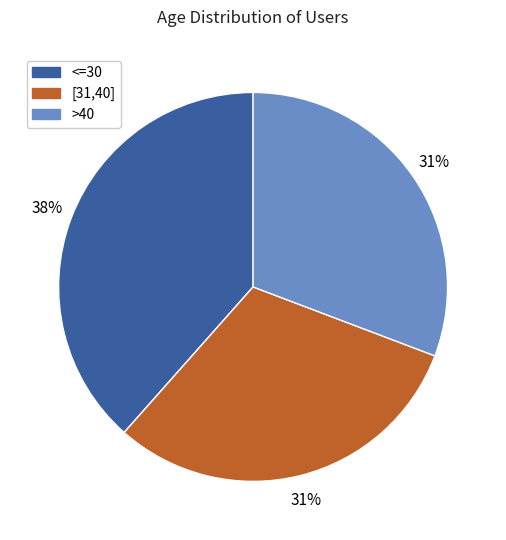

To the nearest percent, what percentage of the pie is [31,40]?

31%